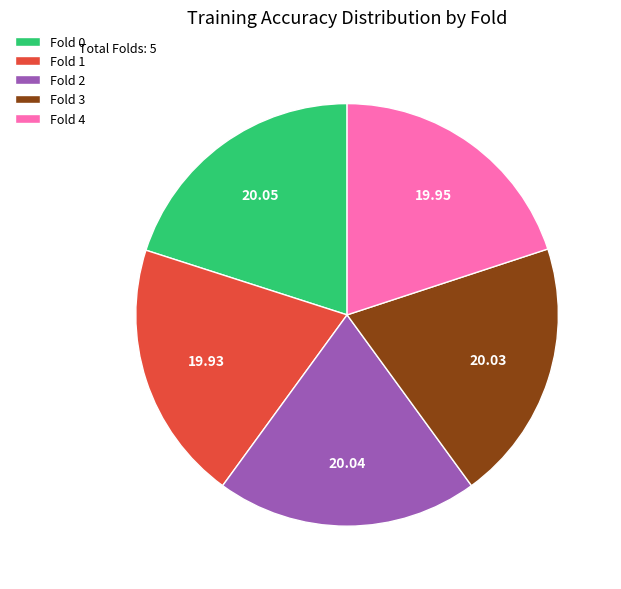

How many slices are in this pie chart?

5